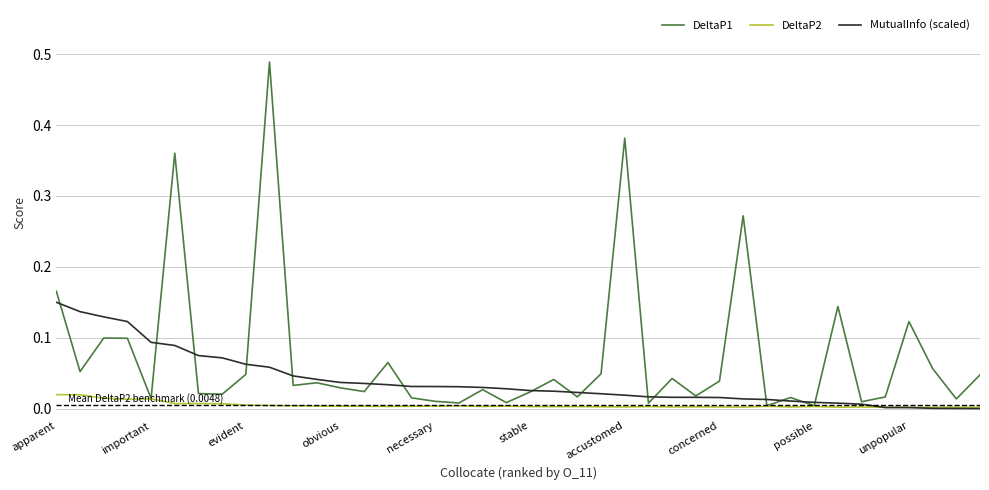

Rank the series by their average value, from lowest to highest.

DeltaP2, MutualInfo (scaled), DeltaP1